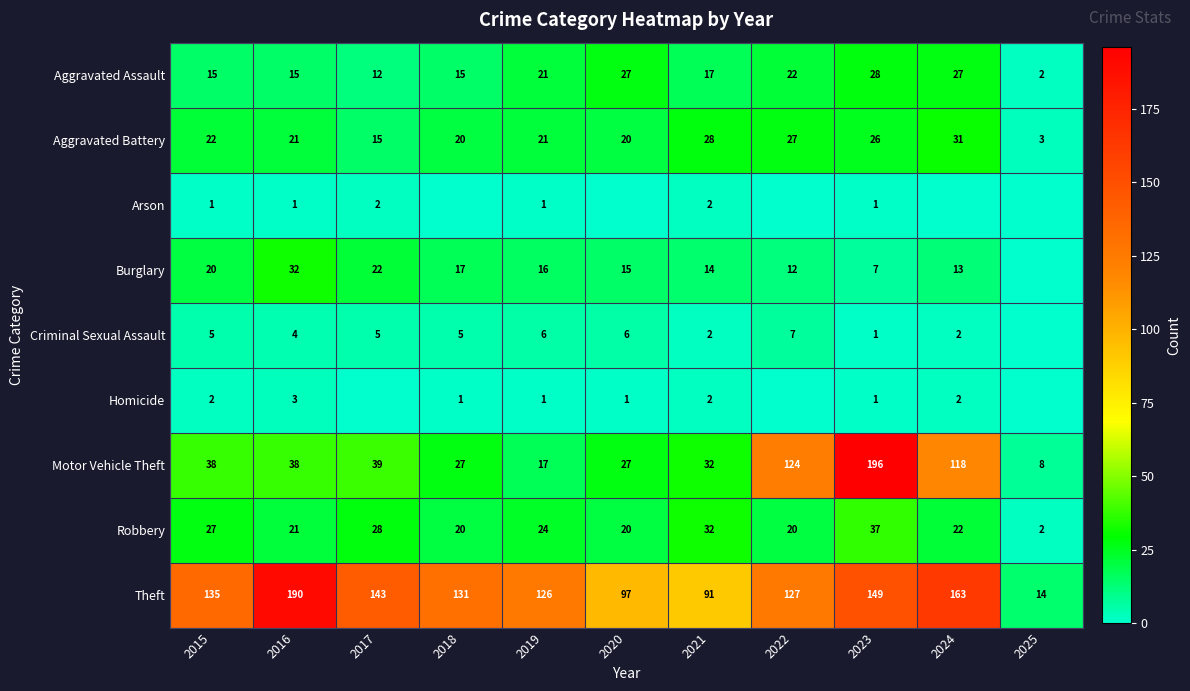

Which category has the highest value in the Aggravated Battery series?

2024